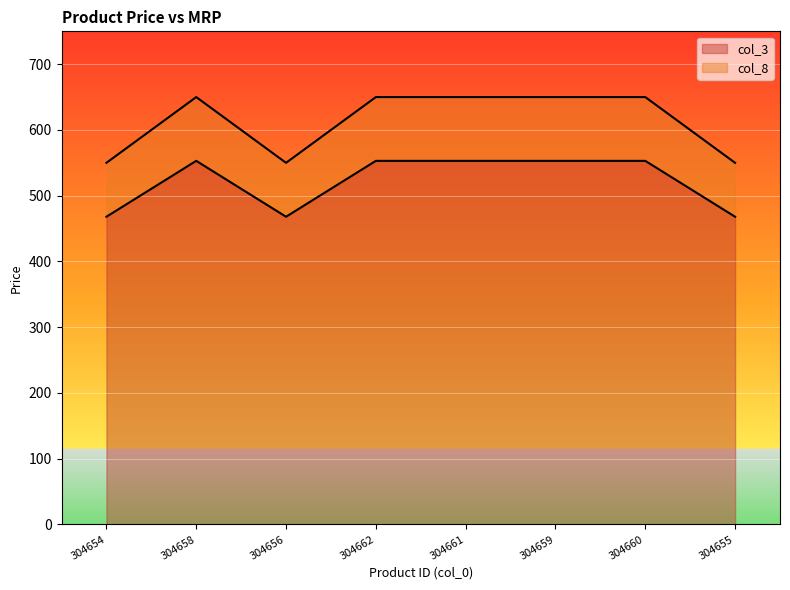

Rank the series by their maximum value, from highest to lowest.

col_8, col_3